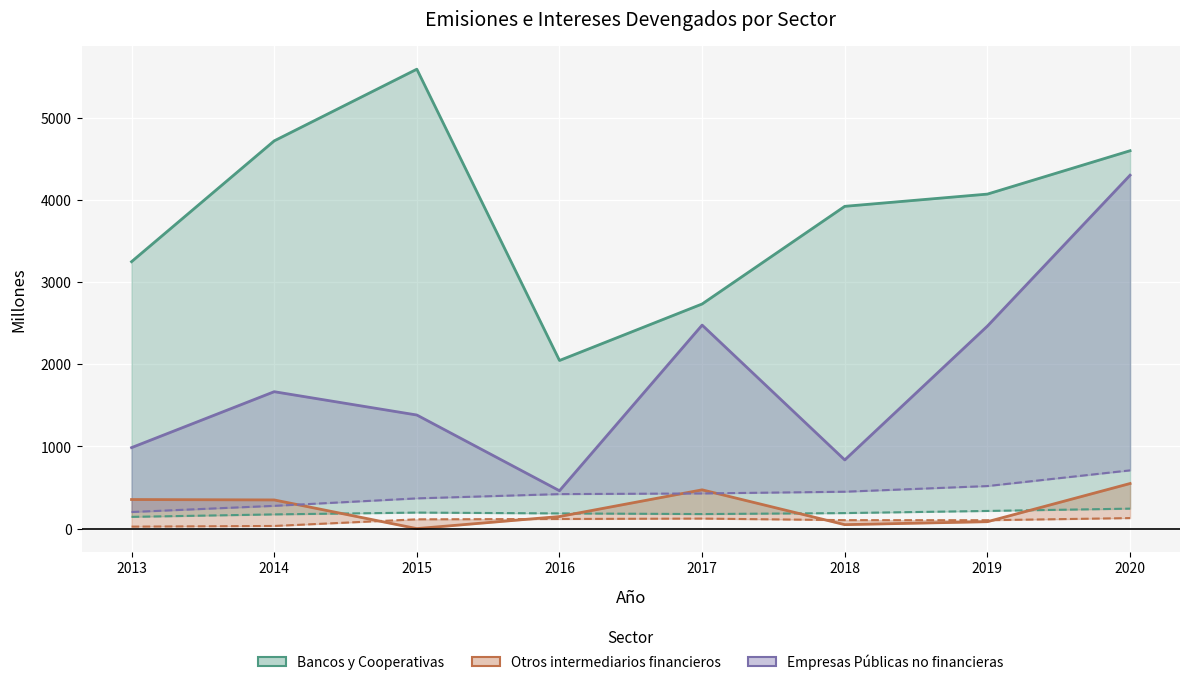

What is the difference between the highest and lowest values at 2020?

4473